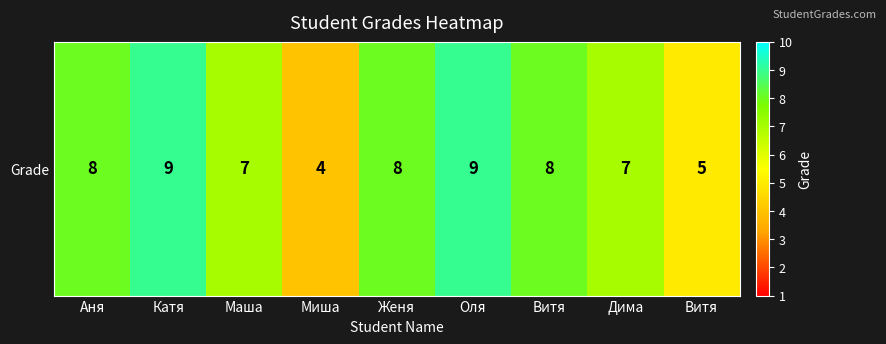

List the labels in order of value, largest first.

Катя, Оля, Аня, Женя, Витя, Маша, Дима, Витя, Миша